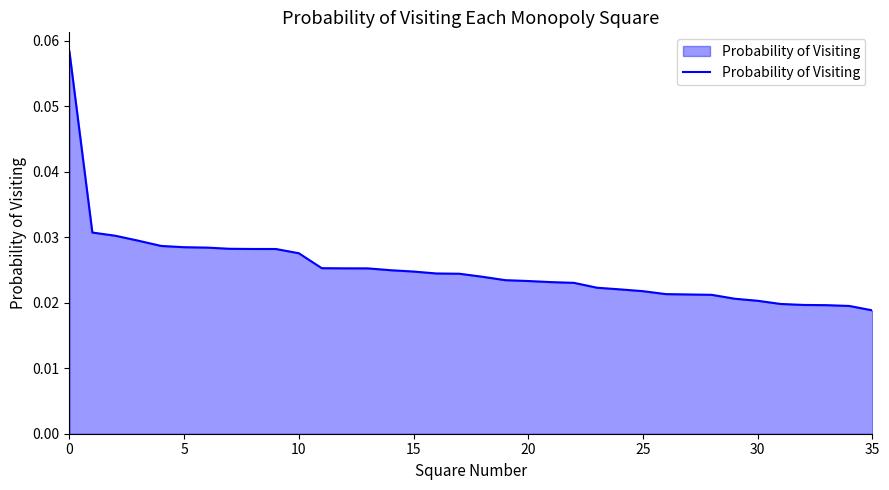

How many lines are shown in the chart?

1